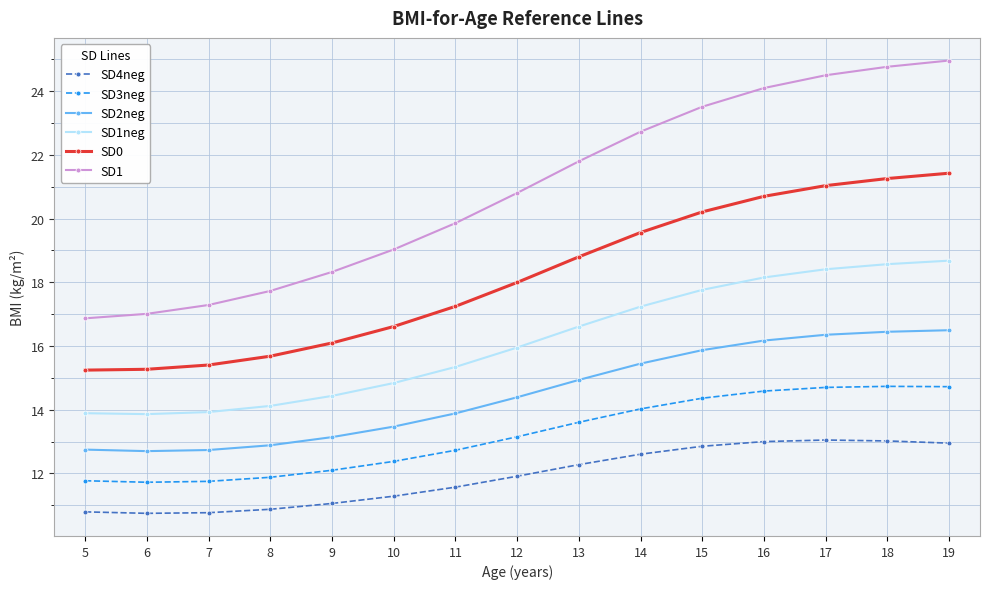

What is the value of the SD1neg point at the 6th from the left?

14.8